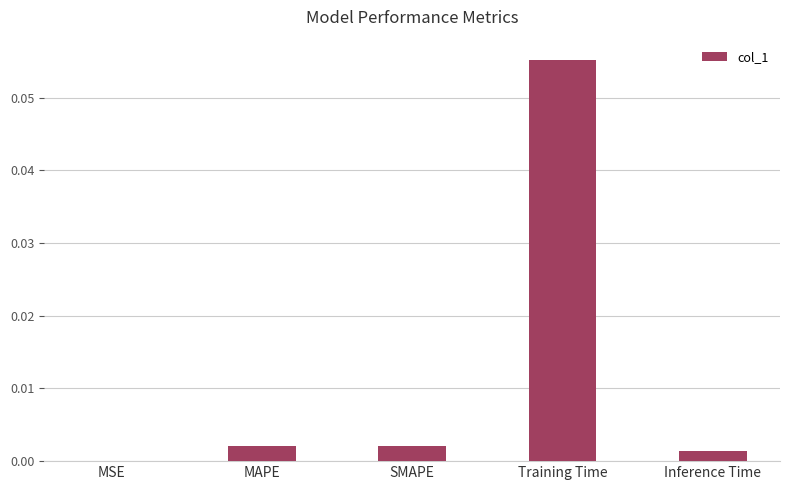

Is it true that the value at Inference Time is 0.0?

True